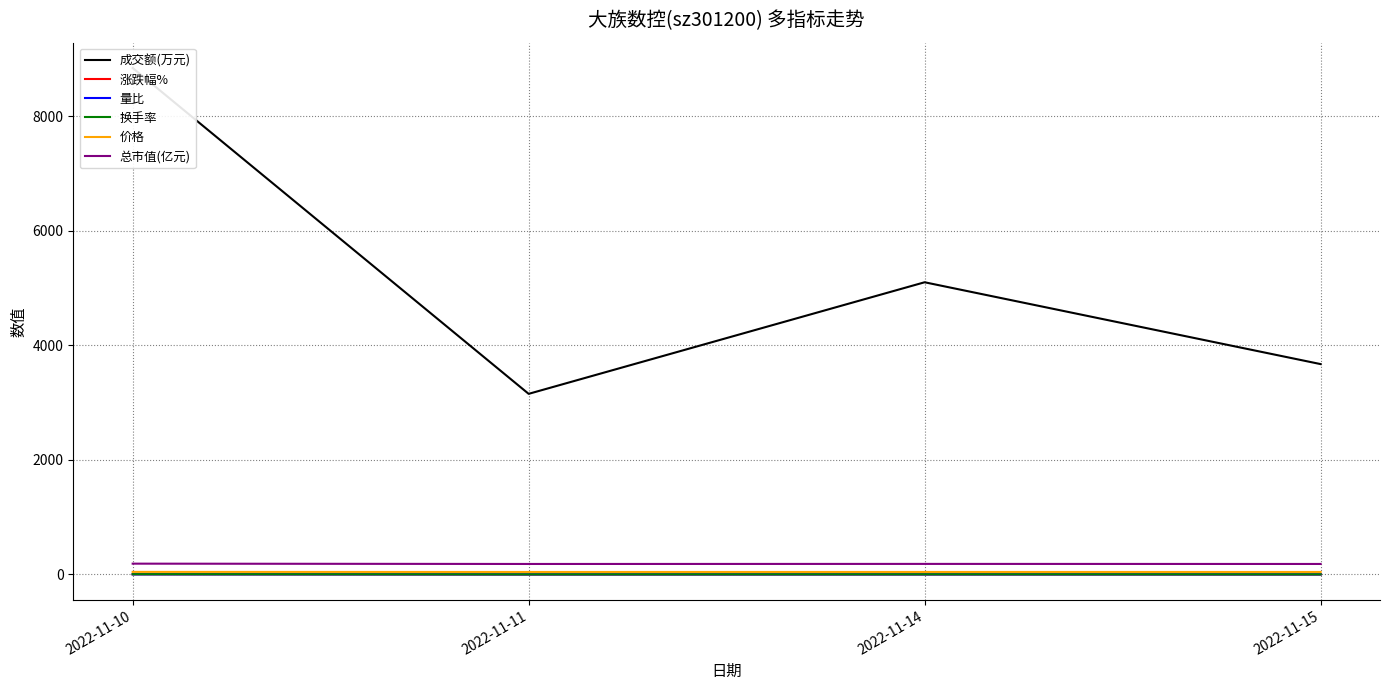

The value of 价格 at 2022-11-14 is 78.3. True or false?

False